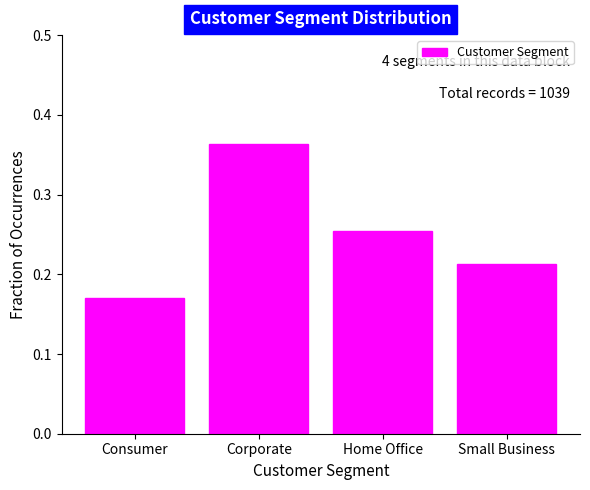

What is the sum of all values?

1.0